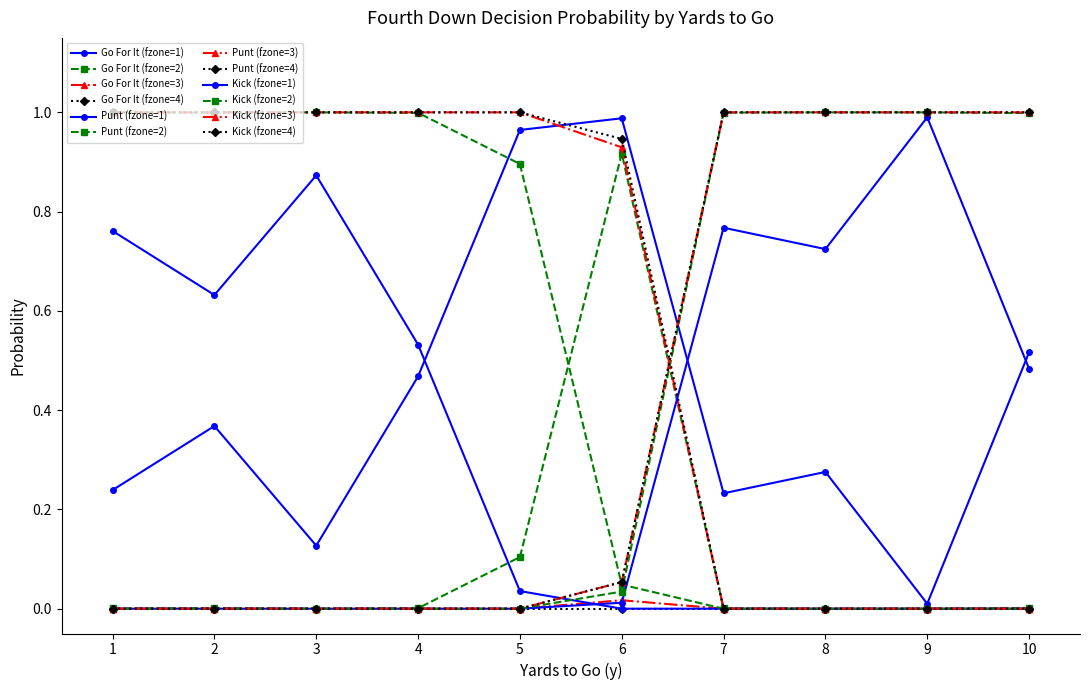

Does the chart display data point markers on the line(s)?

Yes